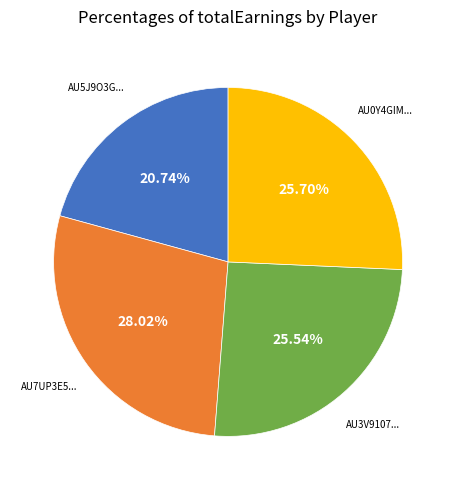

Is there a majority slice in this chart?

No